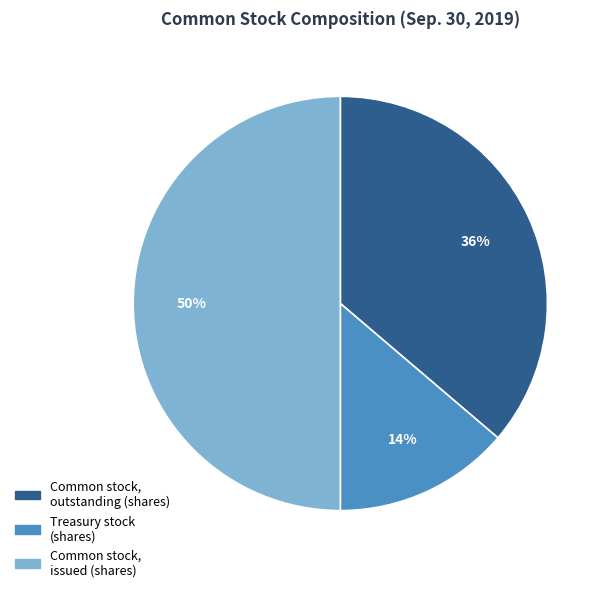

What is the ratio of the value at Common stock, outstanding (shares) to the value at Common stock, issued (shares)?

0.7